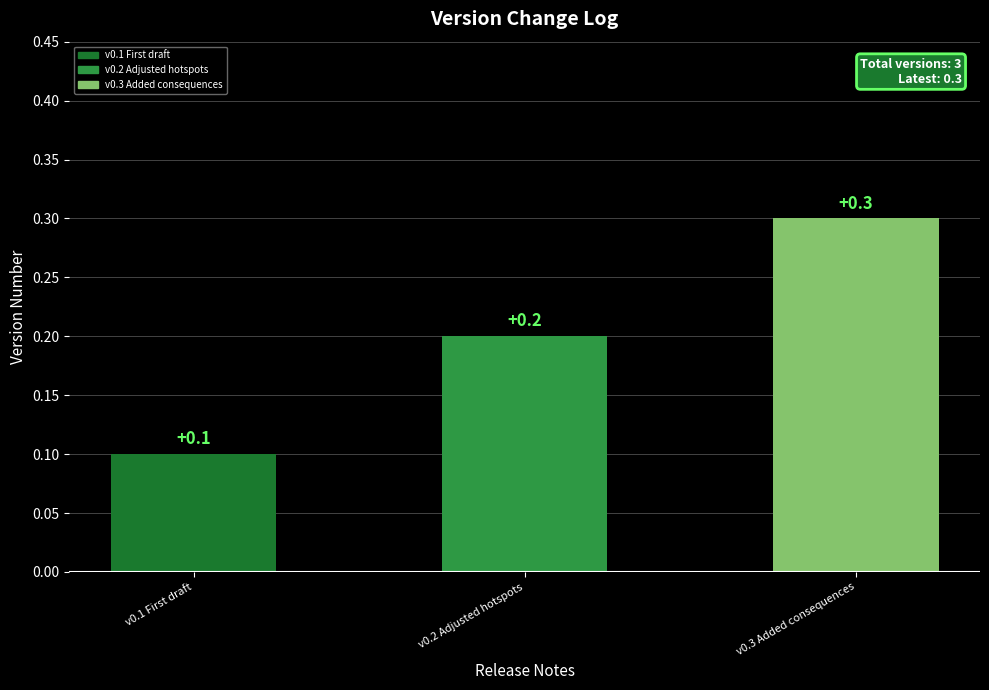

Does the chart contain stacked bars?

No